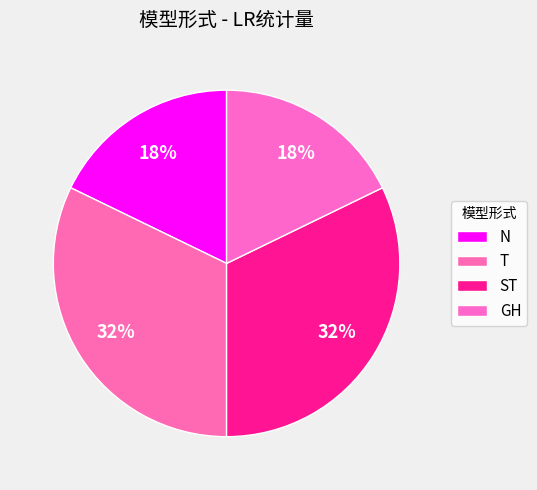

How many segments does this pie chart have?

4